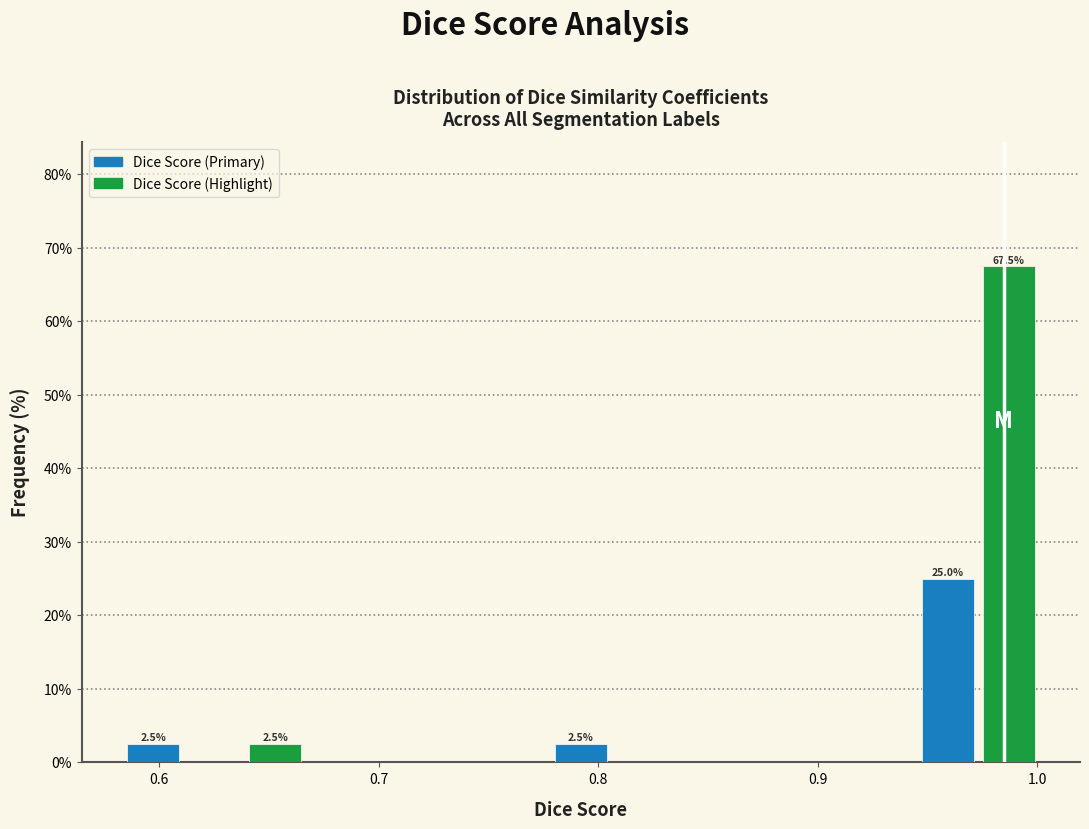

Around what value on the x-axis is the tallest bar? Give the approximate position of its centre, as read against the axis.

0.99